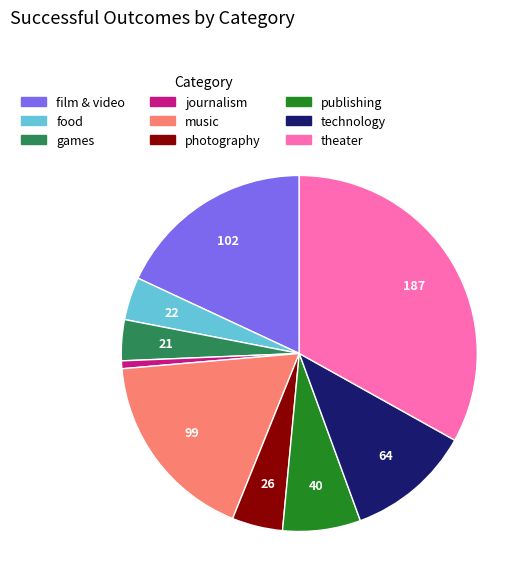

Which category has the smallest portion of the pie?

journalism